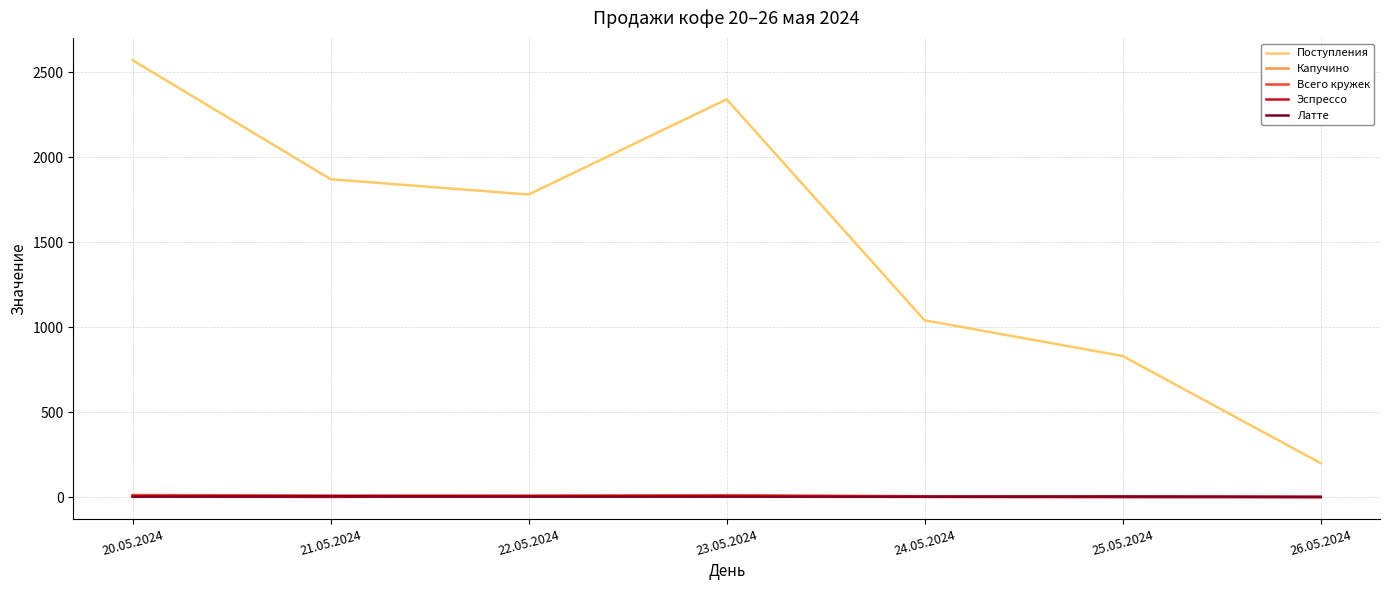

How many lines are shown in the chart?

5